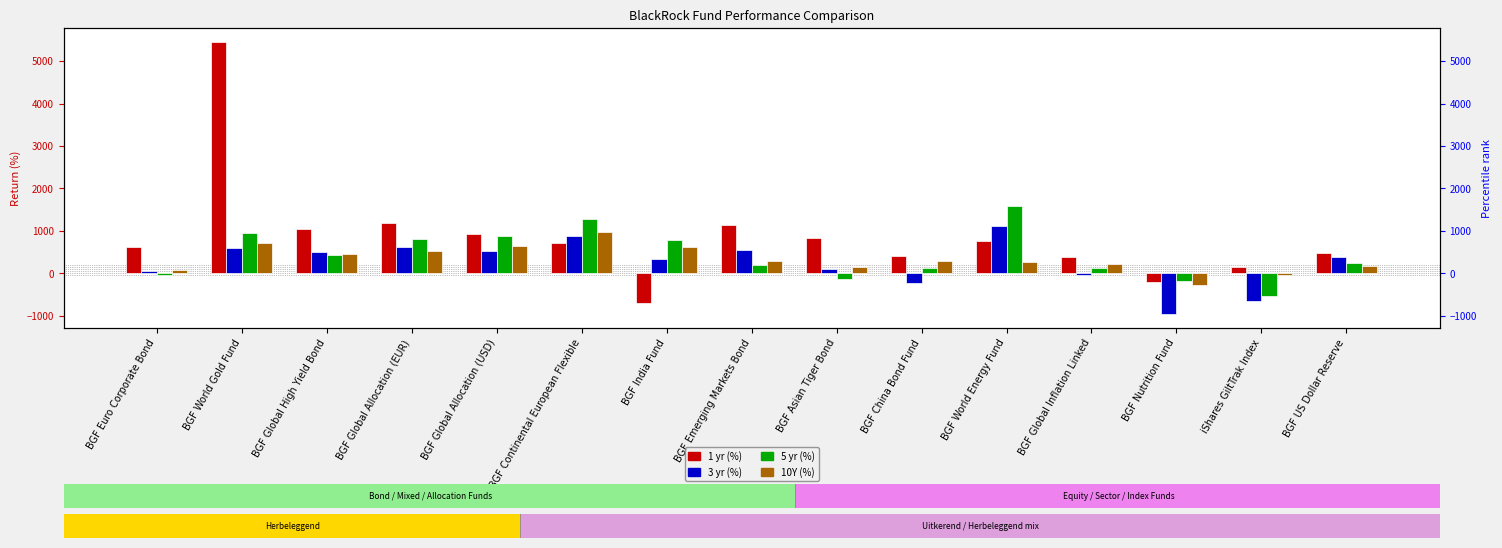

What is the sum of the 1 yr (%) values at BGF Euro Corporate Bond and BGF Continental European Flexible?

1331